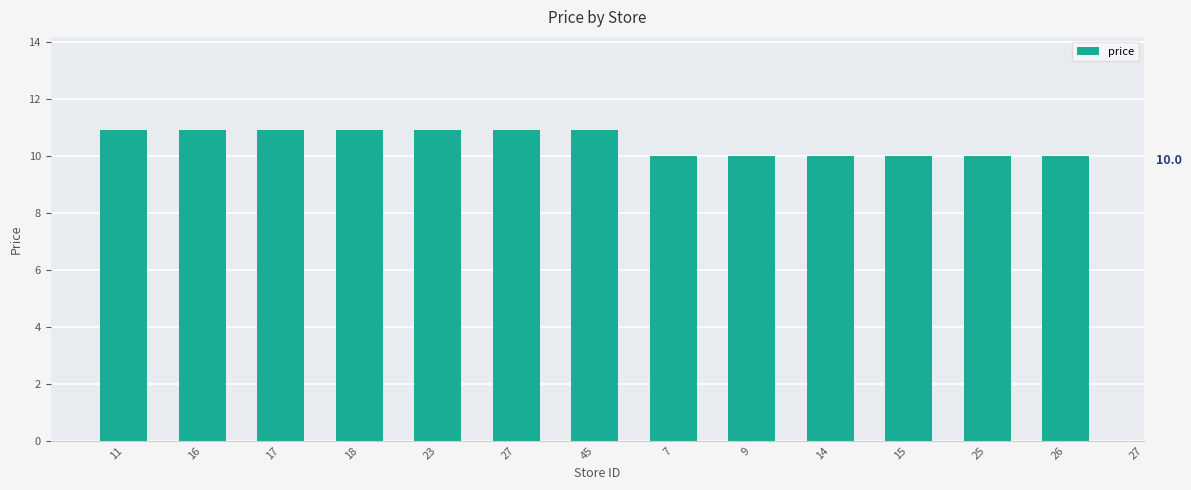

Reading right to left, transcribe all the data shown in this chart.

10.0	10.0	10.0	10.0	10.0	10.0	10.0	10.9	10.9	10.9	10.9	10.9	10.9	10.9